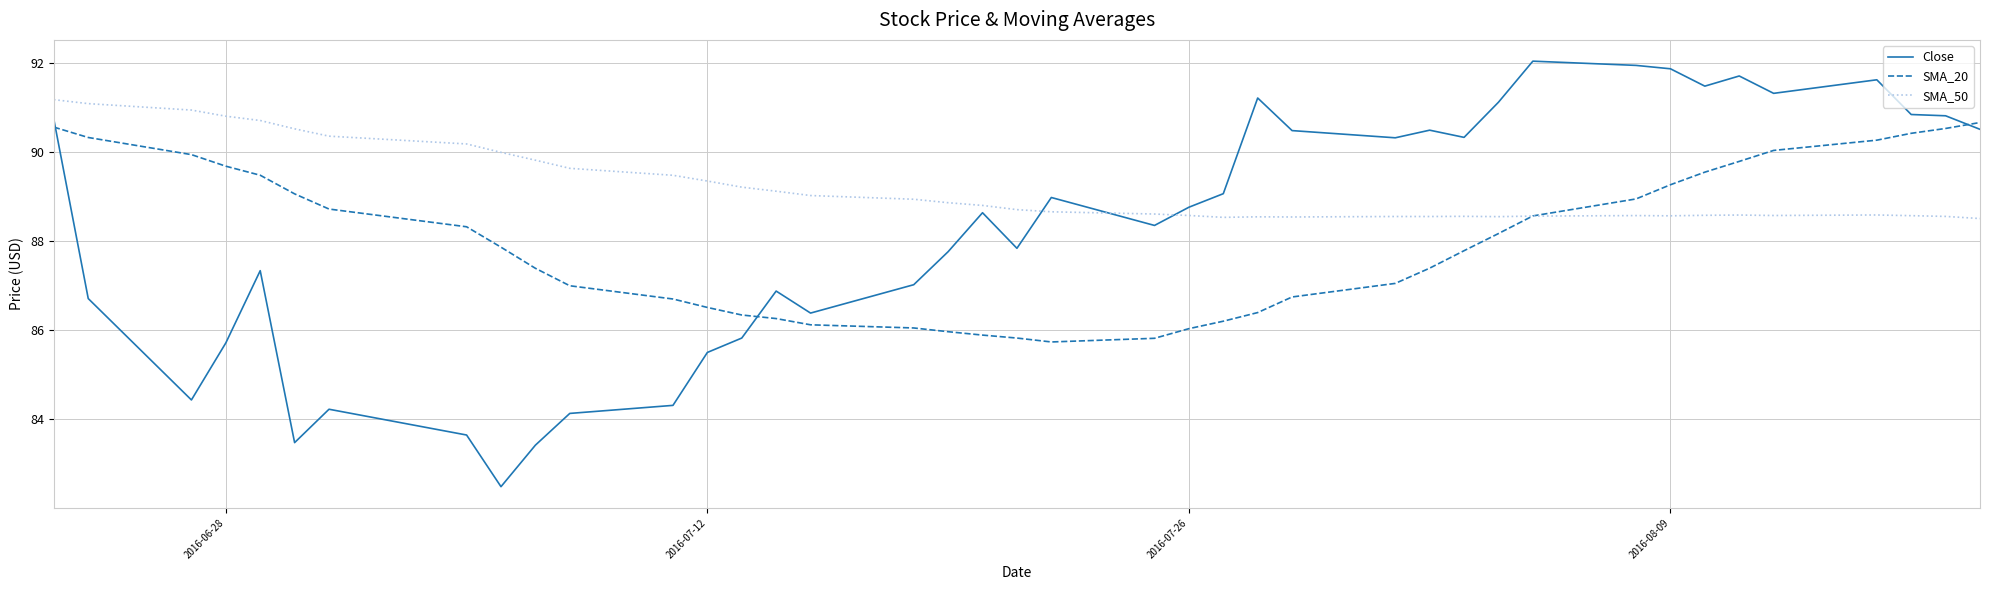

What is the sum of all SMA_50 values?

3568.0